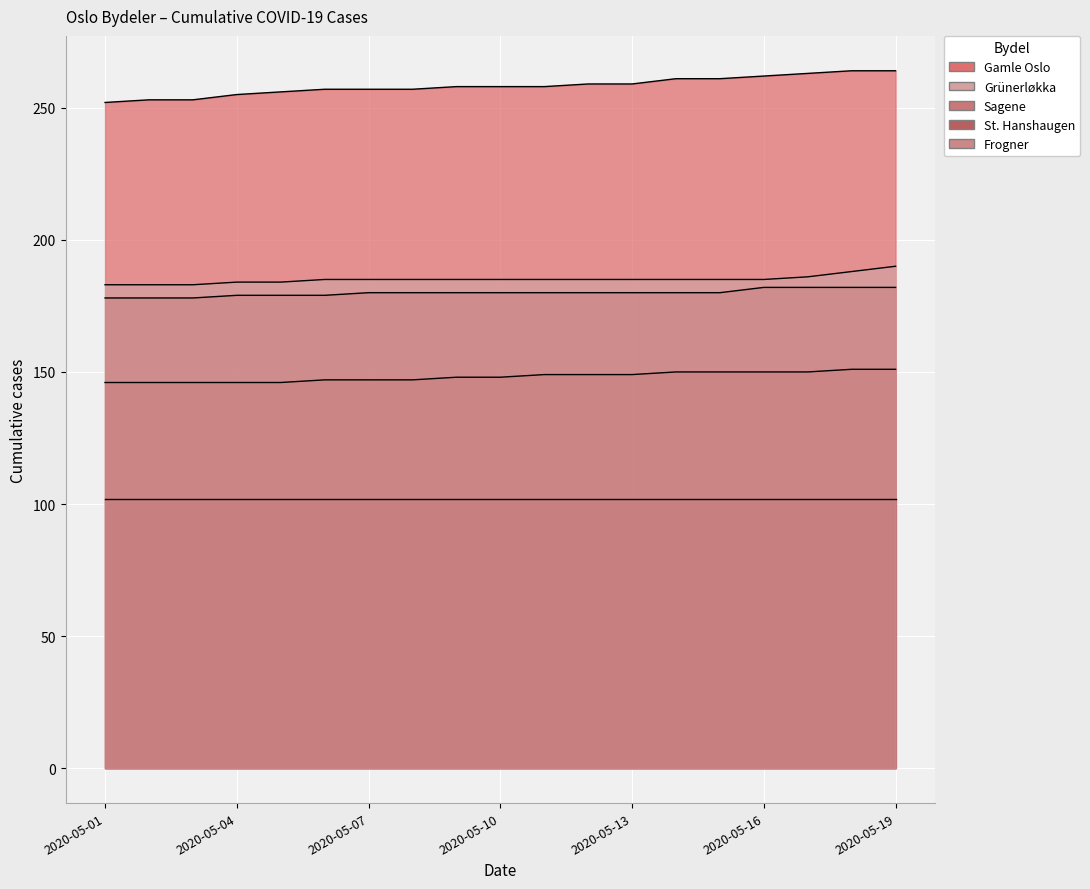

True or false: Gamle Oslo and Sagene cross at least once.

False